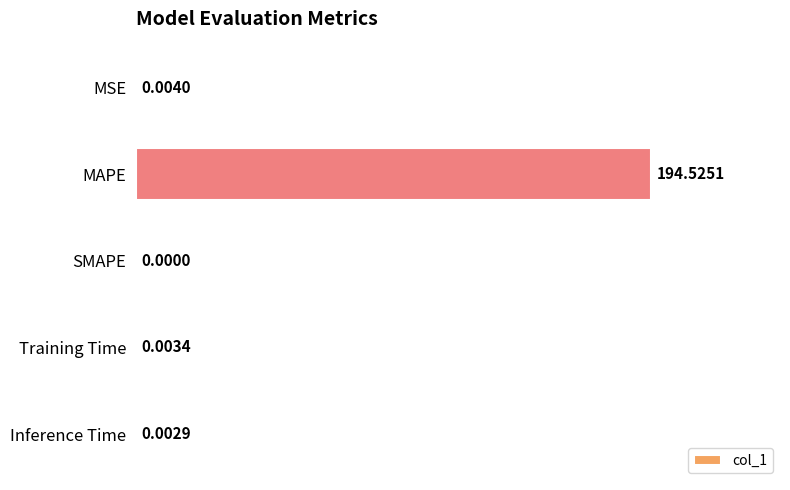

What is the sum of all values?

194.5